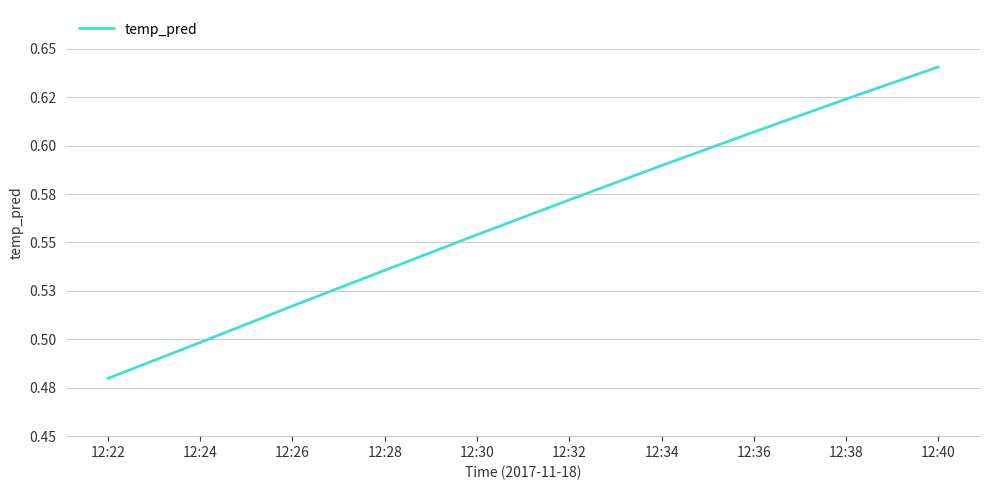

Which category has the lowest value across all series?

12:22